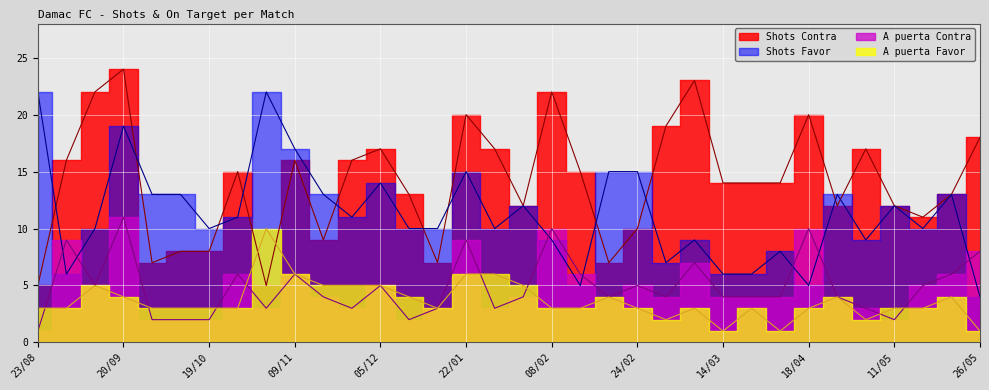

True or false: Shots Contra and A puerta Contra intersect in this chart.

False